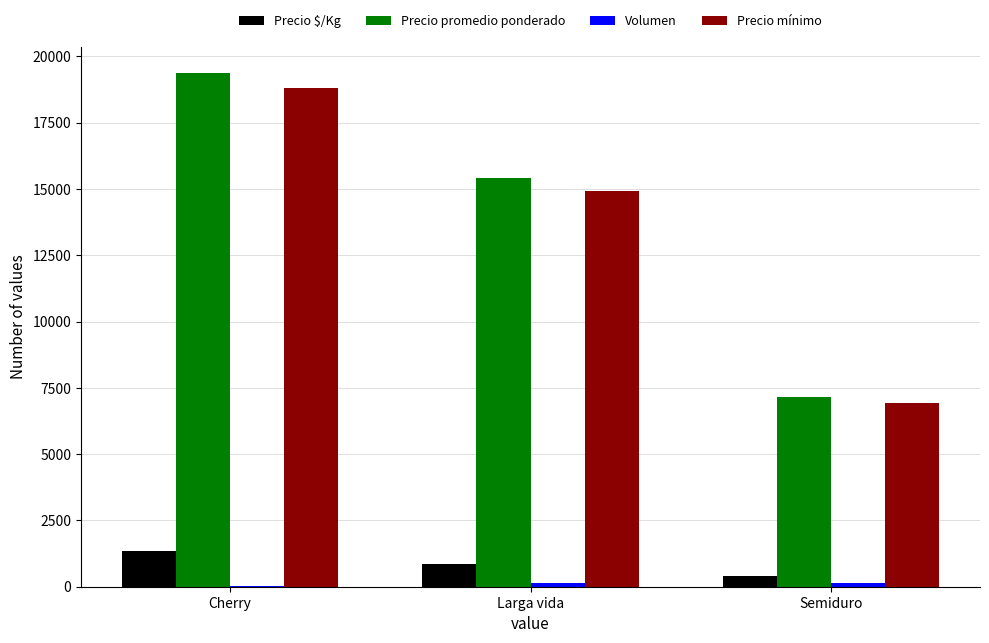

Which series changed the most between Cherry and Semiduro?

Precio promedio ponderado